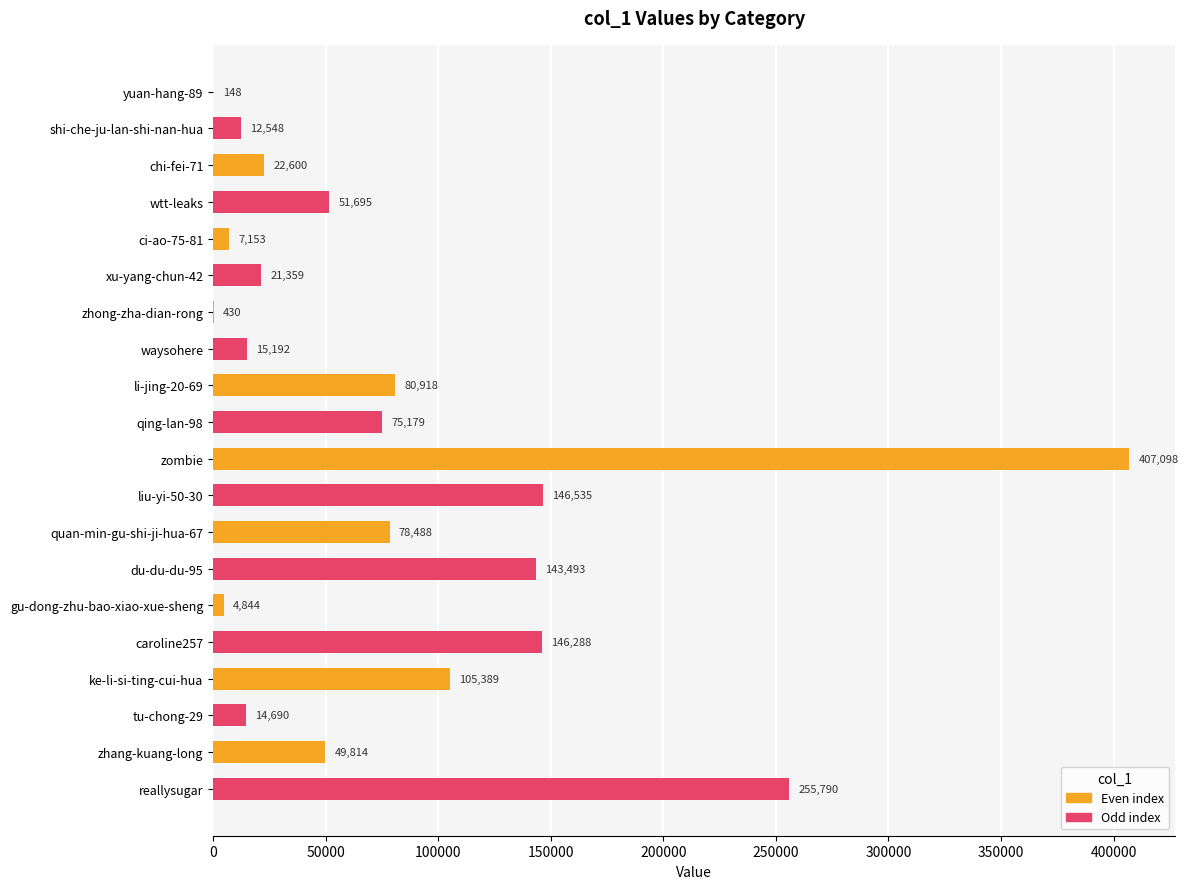

At which label is the value closest to 203623?

reallysugar